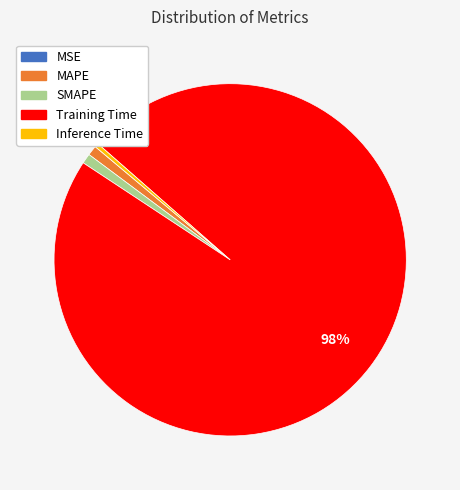

To the nearest percent, what portion does MAPE represent?

1%